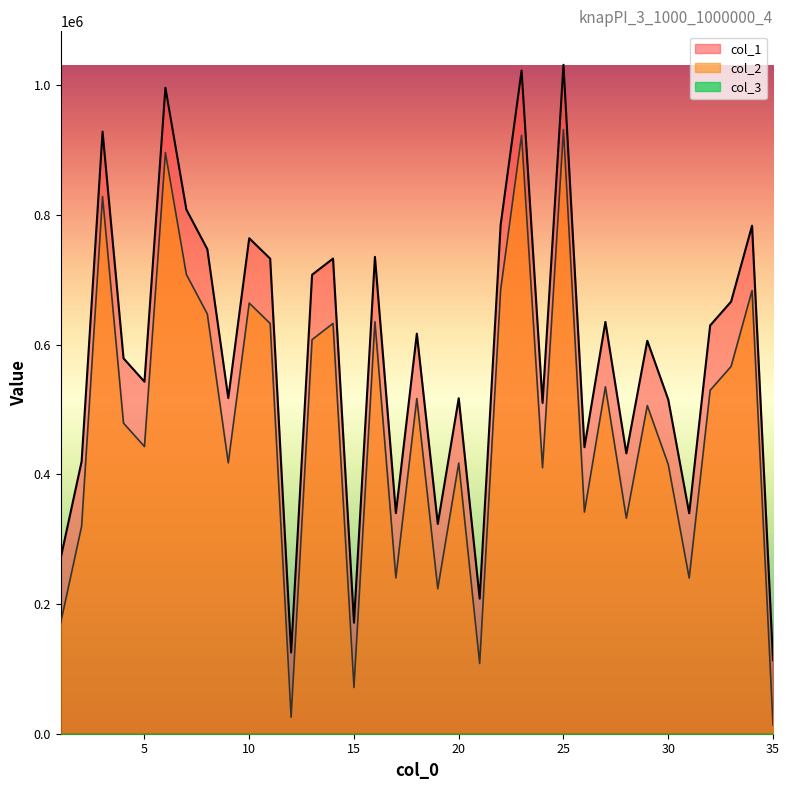

The value of col_1 at 30 is 515326. True or false?

True